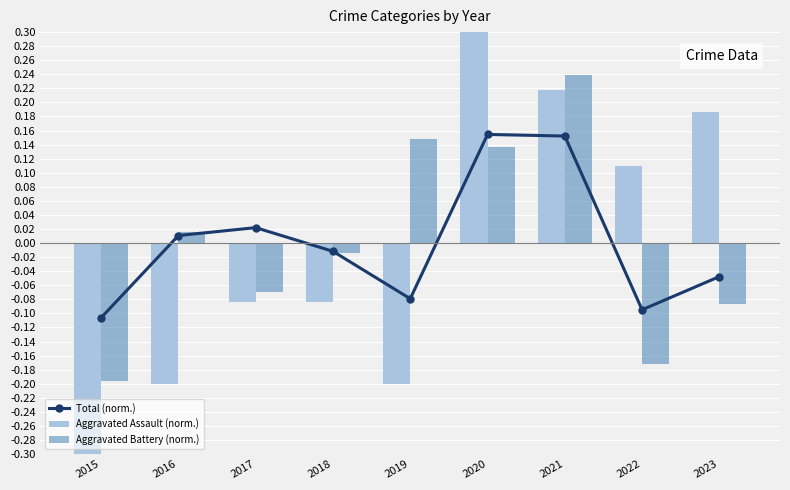

Reading left to right, extract all data points from this chart.

Total (norm.): -0.1	0.0	0.0	-0.0	-0.1	0.2	0.2	-0.1	-0.0
Aggravated Assault (norm.): -0.3	-0.2	-0.1	-0.1	-0.2	0.4	0.2	0.1	0.2
Aggravated Battery (norm.): -0.2	0.0	-0.1	-0.0	0.1	0.1	0.2	-0.2	-0.1